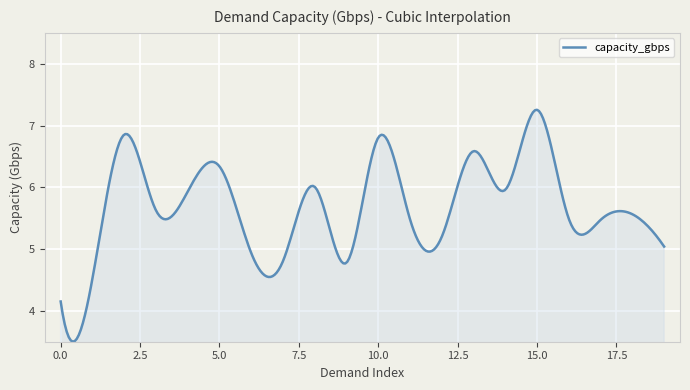

How many lines are shown in the chart?

1